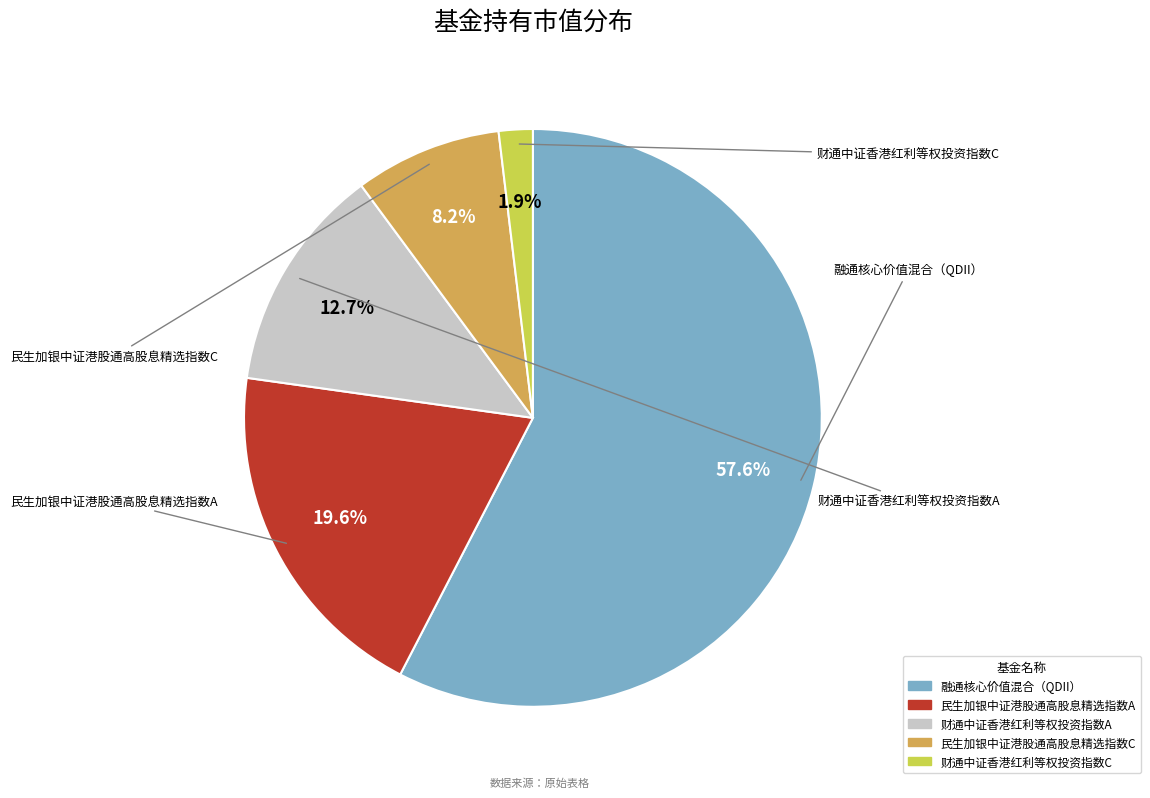

Which slice is the smallest?

财通中证香港红利等权投资指数C